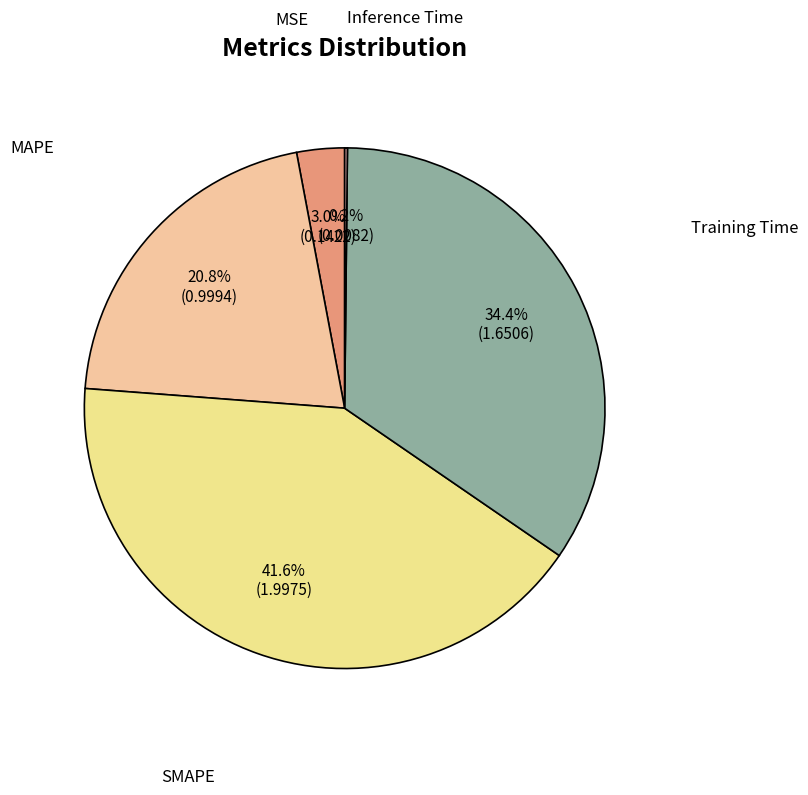

How many slices are in this pie chart?

5